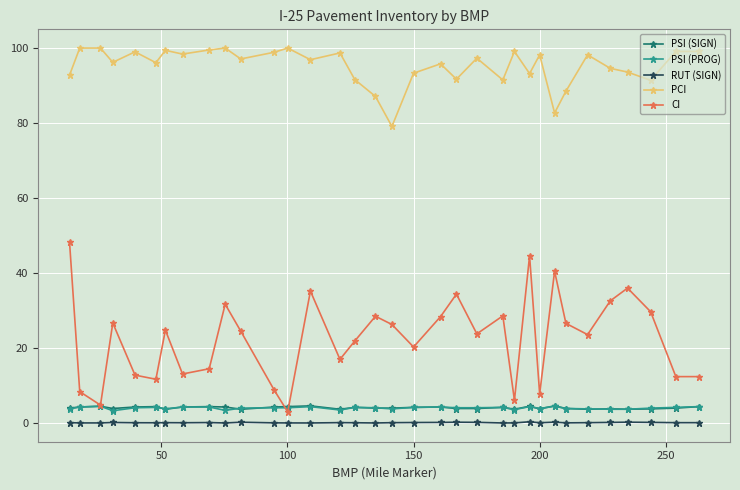

What are all the series names shown in the legend?

PSI (SIGN), PSI (PROG), RUT (SIGN), PCI, CI